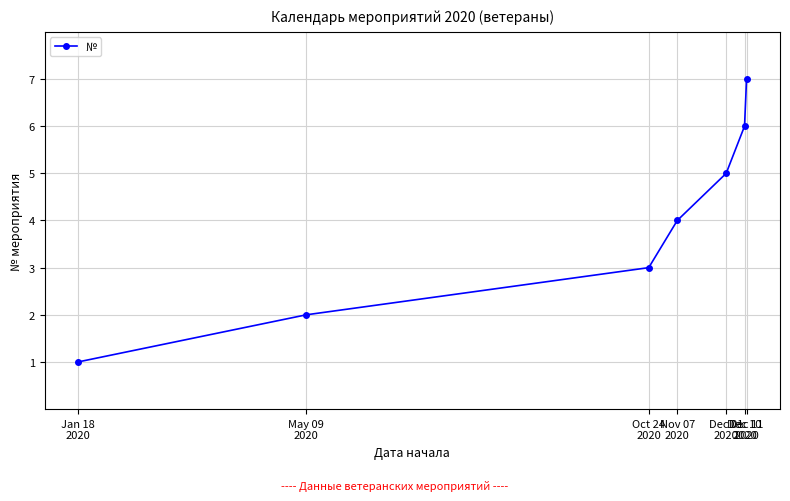

Reading left to right, list all the values displayed in this chart.

Jan 18
2020=1	May 09
2020=2	Oct 24
2020=3	Nov 07
2020=4	Dec 01
2020=5	Dec 10
2020=6	Dec 11
2020=7